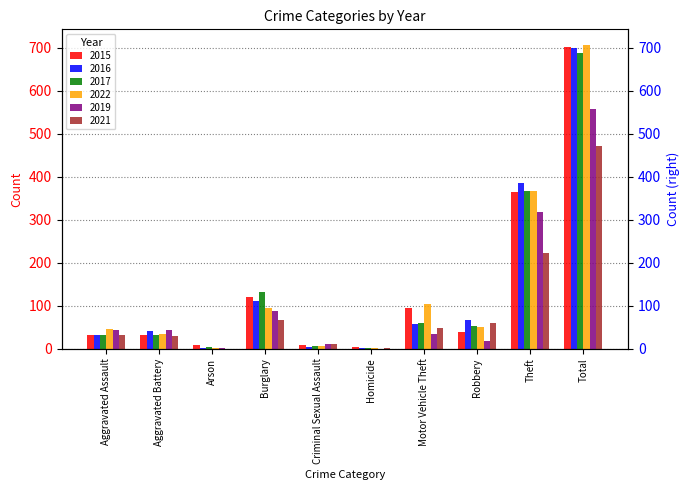

How many categories are shown in the chart?

10